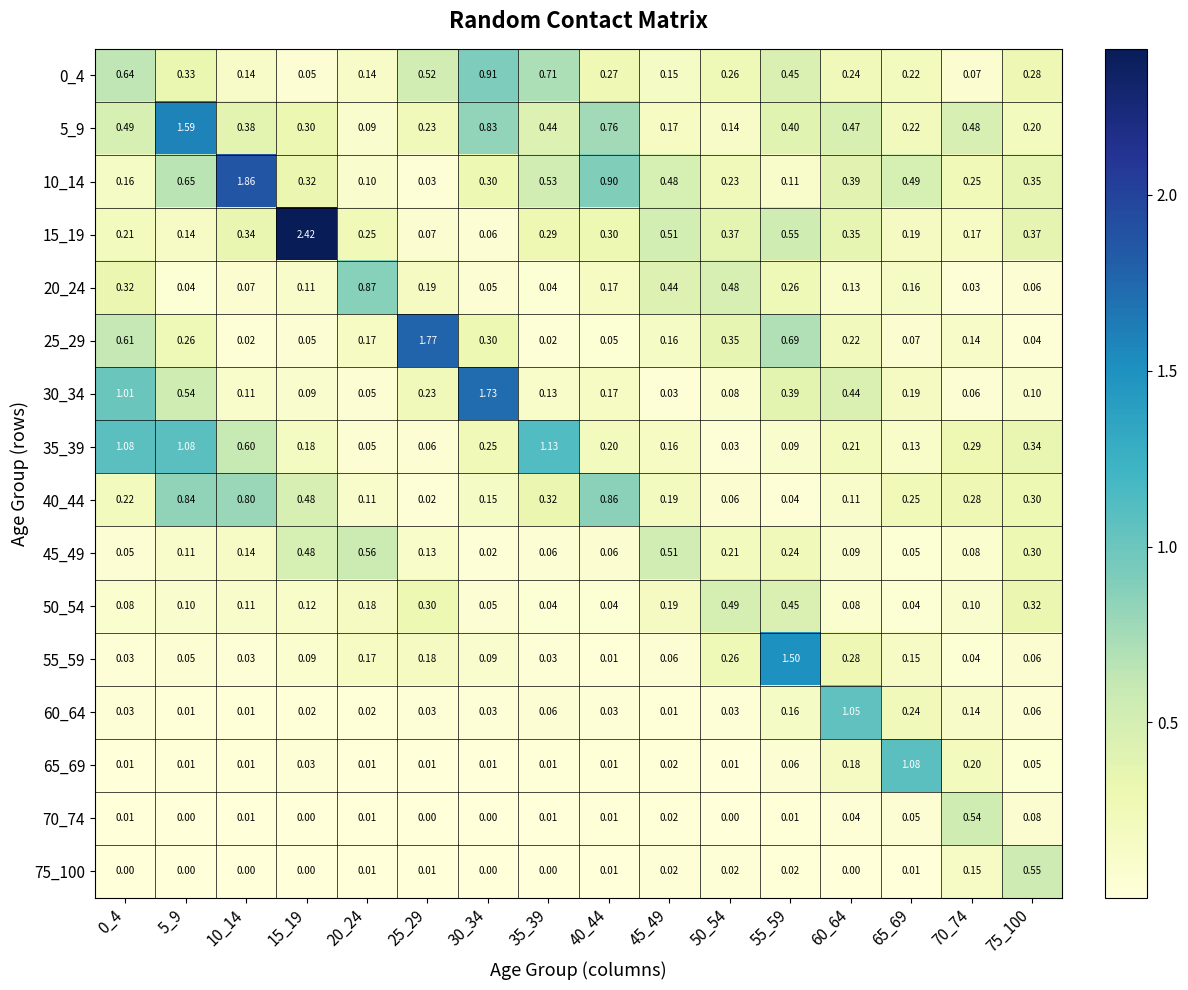

Is the value of 15_19 at 60_64 greater than the value of 35_39 at 10_14?

No